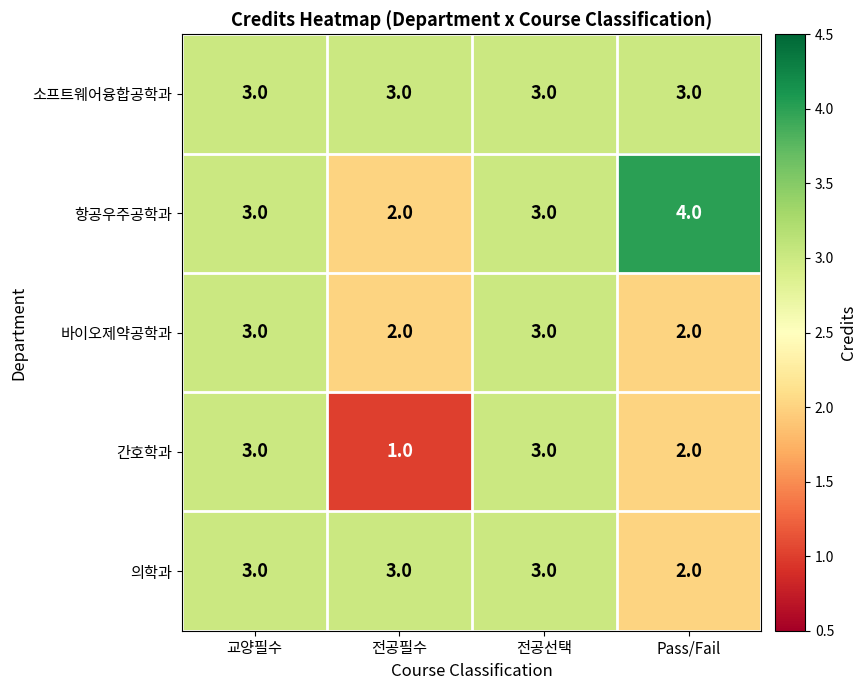

What is the average value of the 소프트웨어융합공학과 series?

3